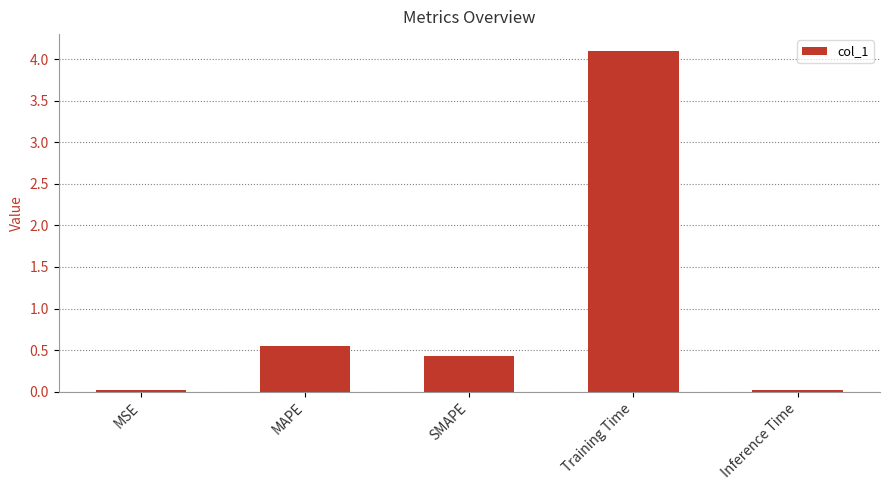

Between SMAPE and MAPE, which is larger?

MAPE